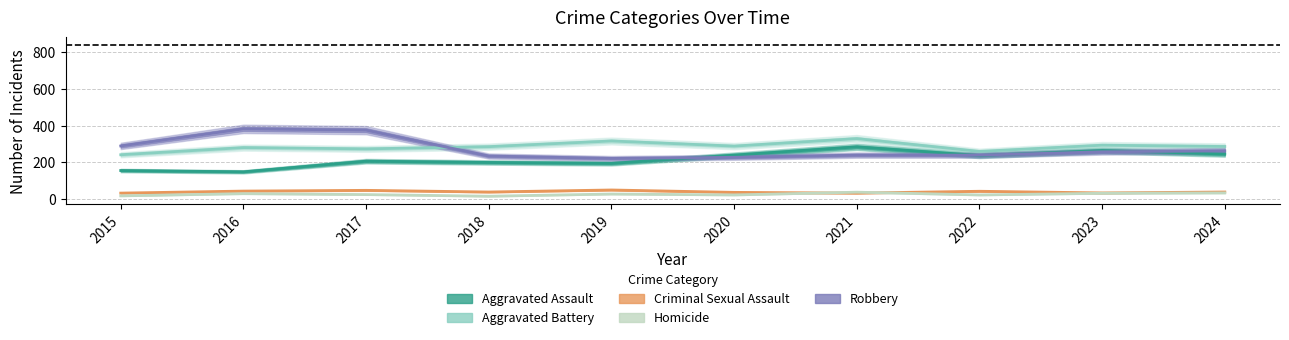

Rank the series by their maximum value, from highest to lowest.

Robbery, Aggravated Battery, Aggravated Assault, Criminal Sexual Assault, Homicide